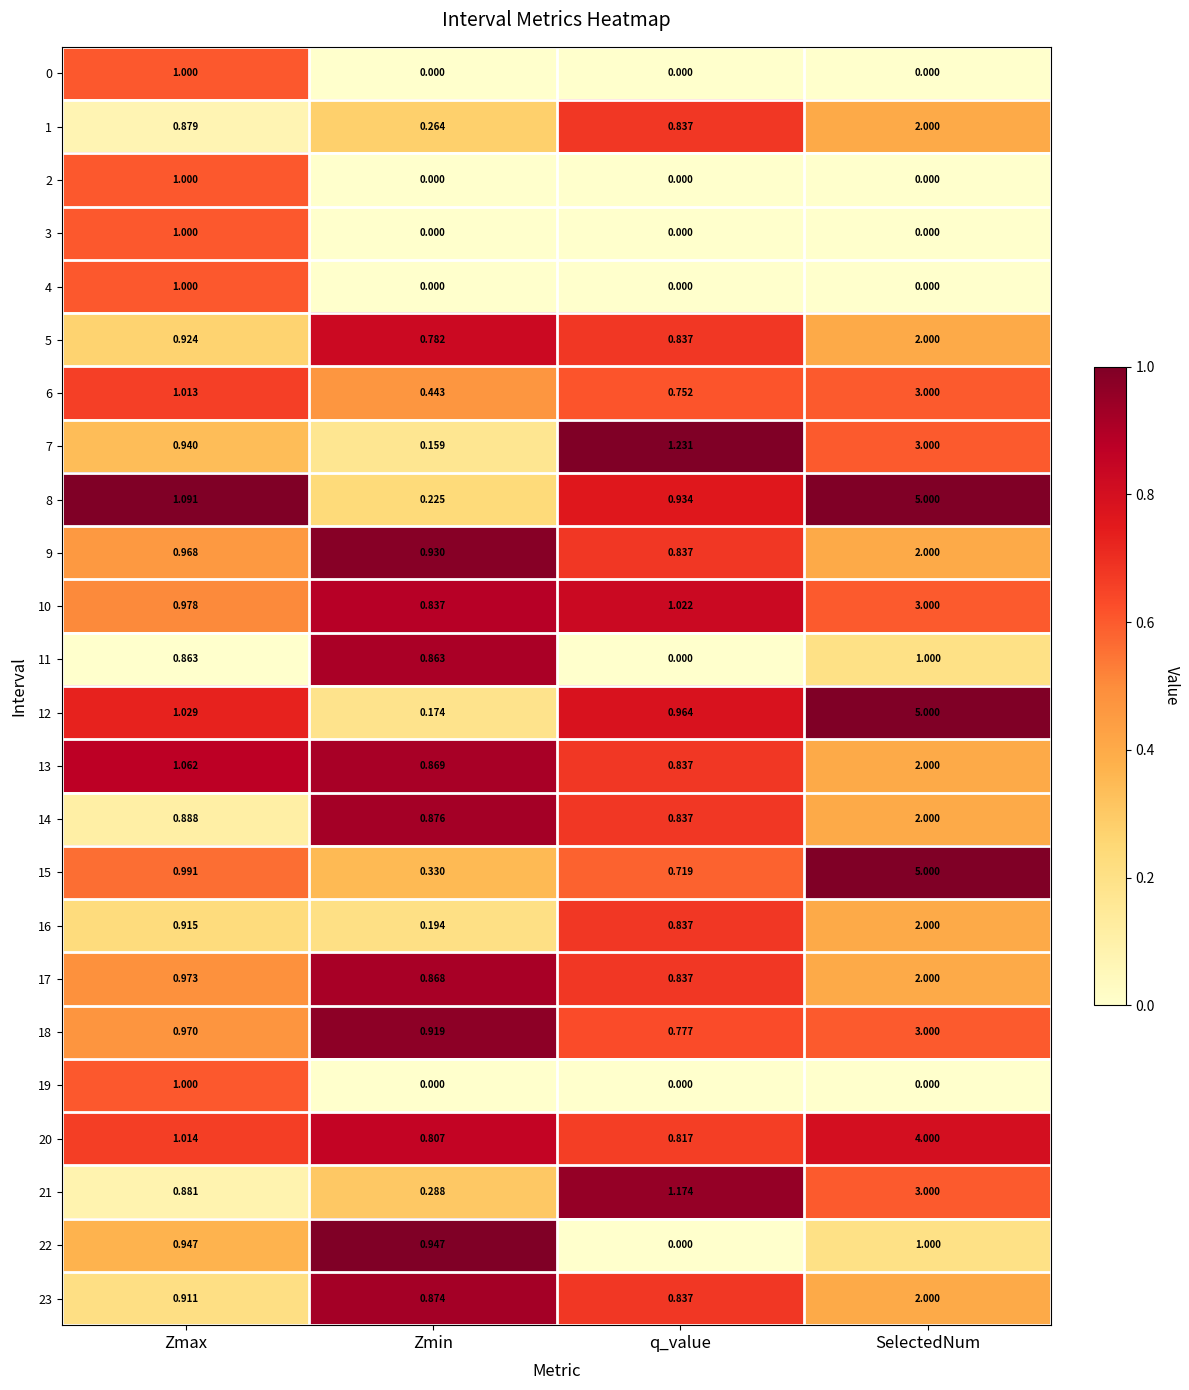

List the labels in order of 1 value, largest first.

SelectedNum, Zmax, q_value, Zmin